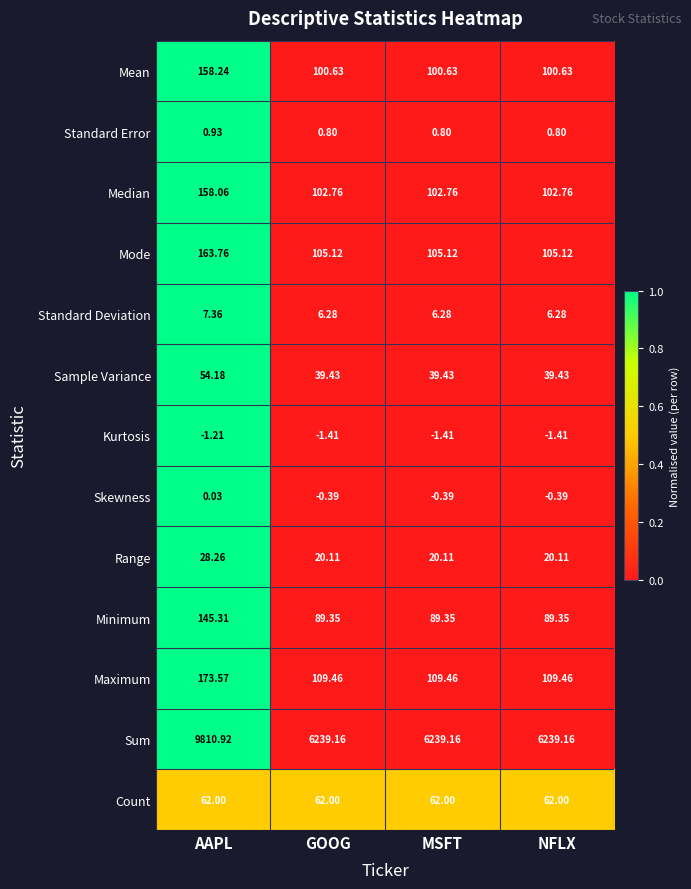

Is the value of Standard Deviation at AAPL greater than the value of Median at MSFT?

No